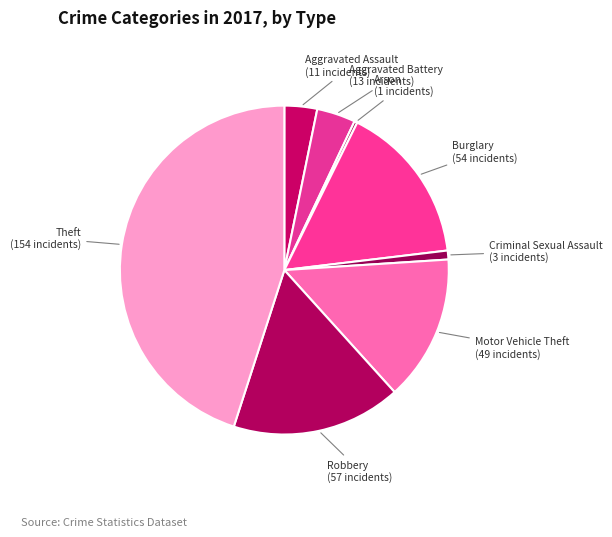

Which slice is the largest?

Theft